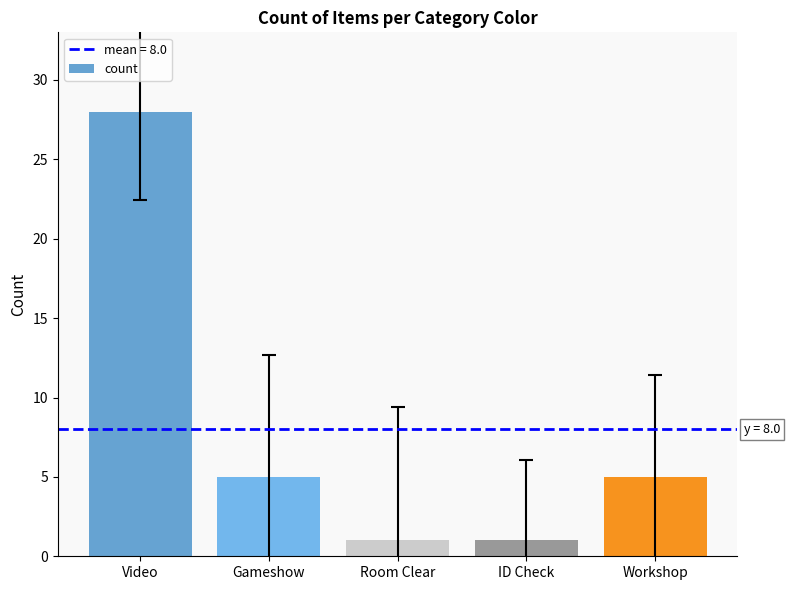

What is the sum of all values?

40